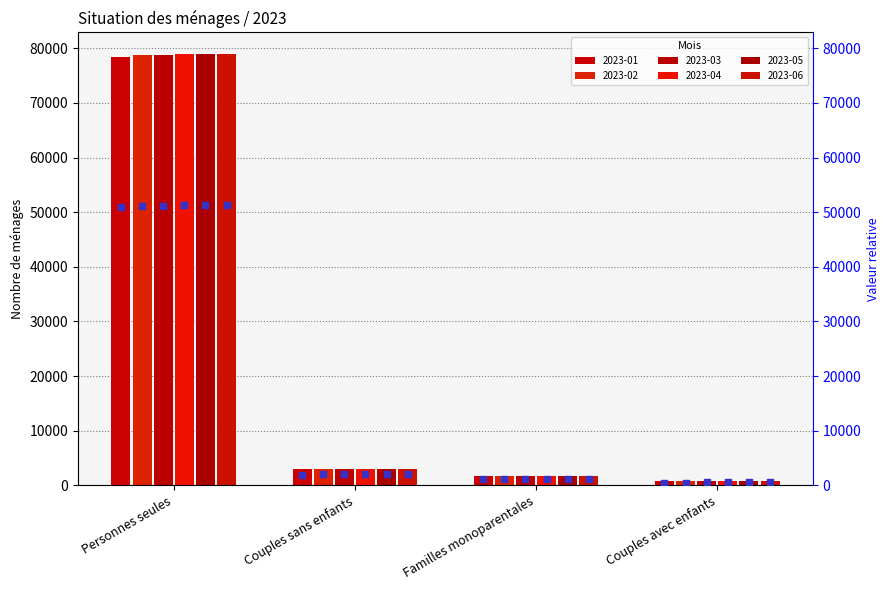

Which series reaches the minimum Y coordinate?

2023-04